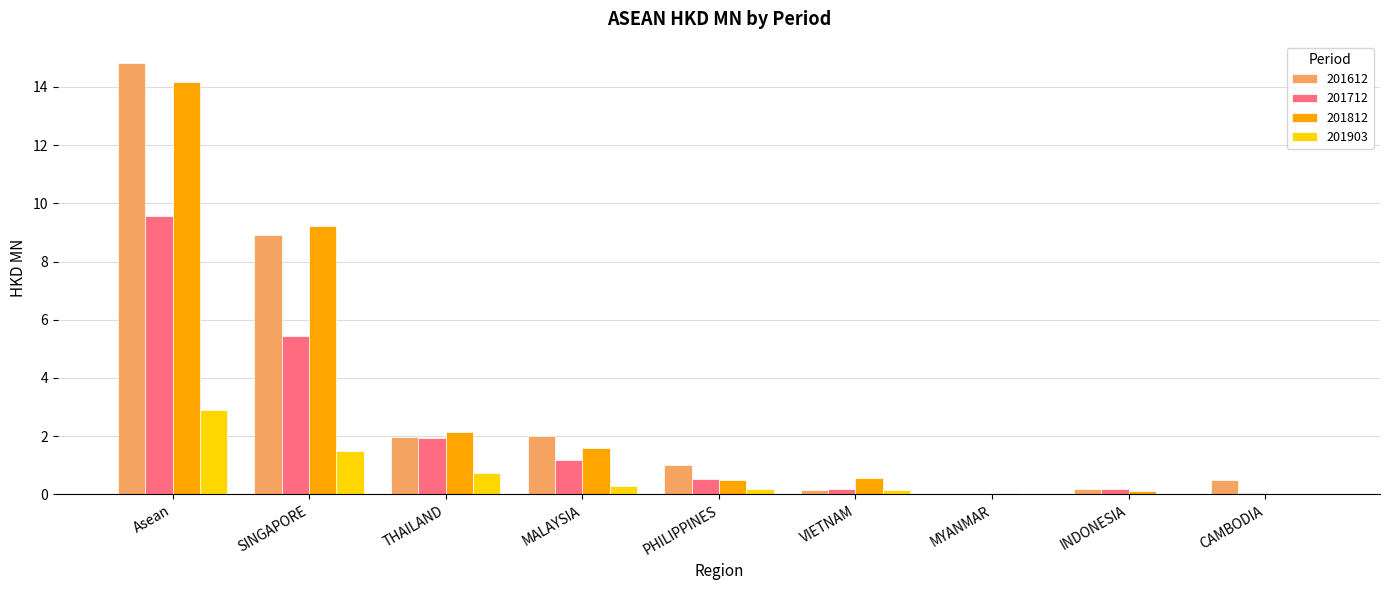

At which label is 201812 closest to 7?

SINGAPORE